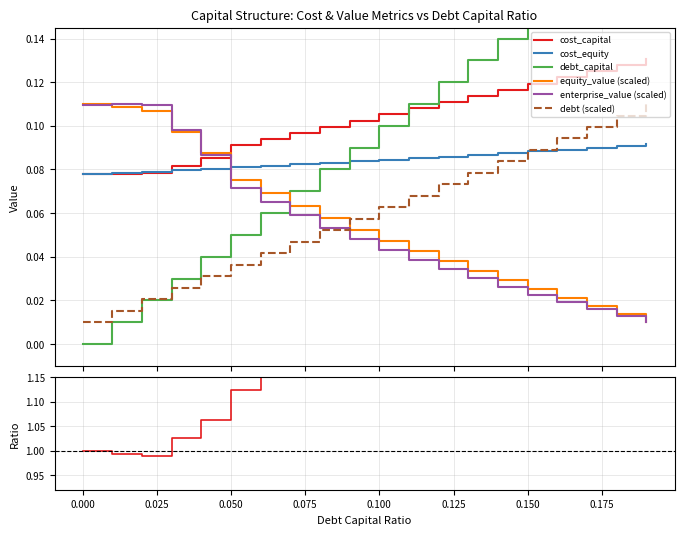

Reading left to right, list all the values displayed in this chart.

debt_capital: 0.0	0.0	0.0	0.0	0.0	0.1	0.1	0.1	0.1	0.1	0.1	0.1	0.1	0.1	0.1	0.1	0.2	0.2	0.2	0.2
cost_capital: 0.1	0.1	0.1	0.1	0.1	0.1	0.1	0.1	0.1	0.1	0.1	0.1	0.1	0.1	0.1	0.1	0.1	0.1	0.1	0.1
equity_value: 0.1	0.1	0.1	0.1	0.1	0.1	0.1	0.1	0.1	0.1	0.0	0.0	0.0	0.0	0.0	0.0	0.0	0.0	0.0	0.0
enterprise_value: 0.1	0.1	0.1	0.1	0.1	0.1	0.1	0.1	0.1	0.0	0.0	0.0	0.0	0.0	0.0	0.0	0.0	0.0	0.0	0.0
debt: 0.0	0.0	0.0	0.0	0.0	0.0	0.0	0.0	0.1	0.1	0.1	0.1	0.1	0.1	0.1	0.1	0.1	0.1	0.1	0.1
cost_equity: 0.1	0.1	0.1	0.1	0.1	0.1	0.1	0.1	0.1	0.1	0.1	0.1	0.1	0.1	0.1	0.1	0.1	0.1	0.1	0.1